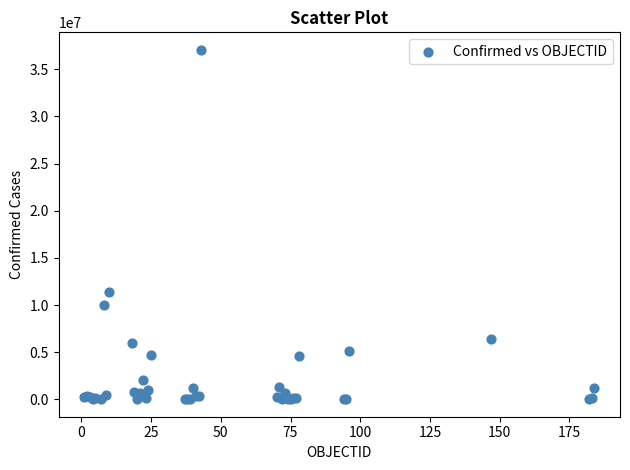

What Y value in the scatter plot is closest to 18535571?

11385534